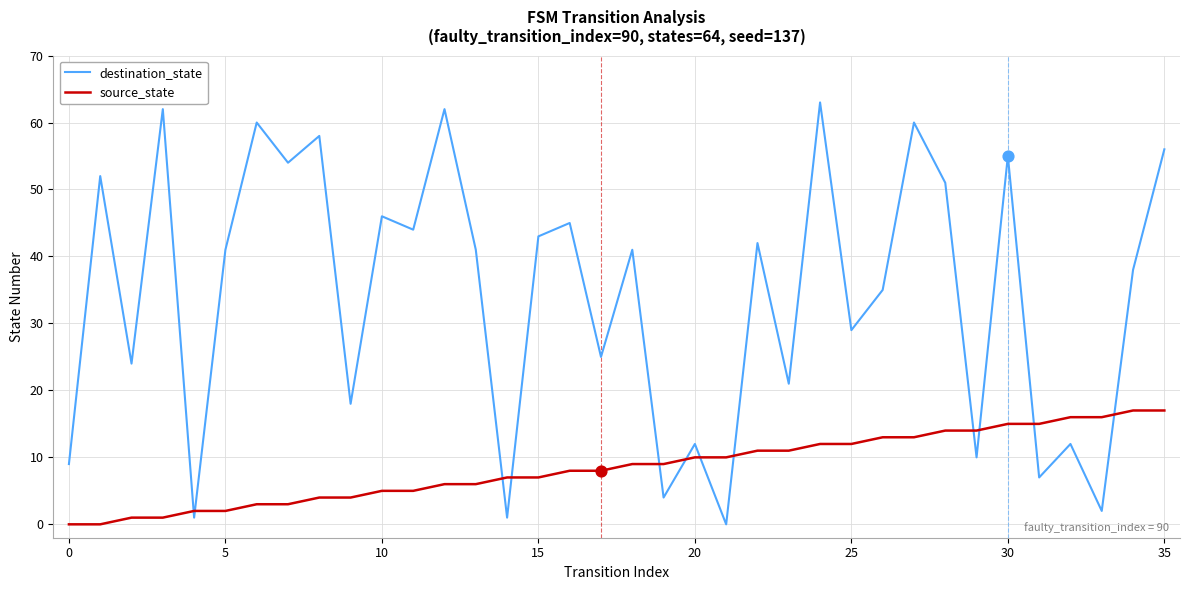

At how many categories does at least one series exceed 39?

19